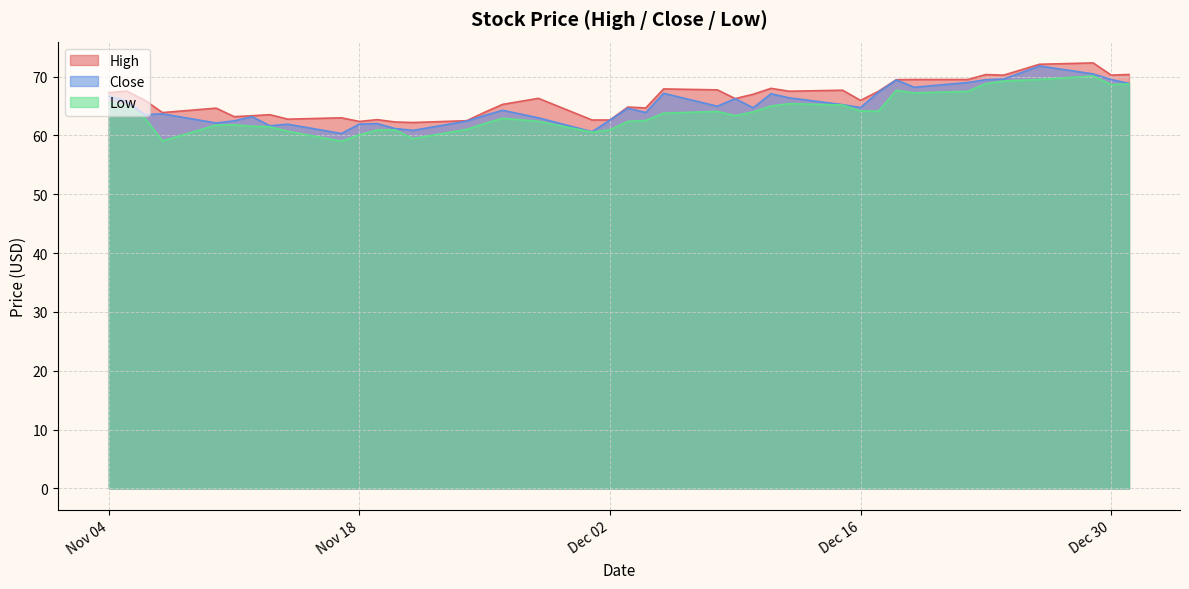

Is the value of High at 0 greater than the value of Close at 21?

Yes